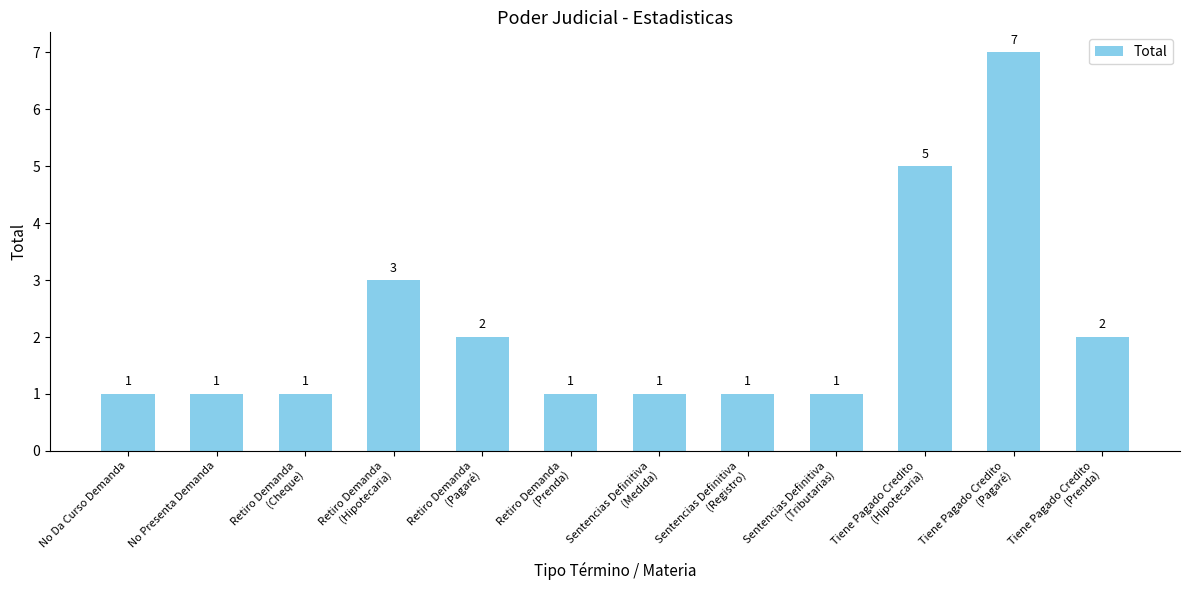

How many values exceed 1?

5